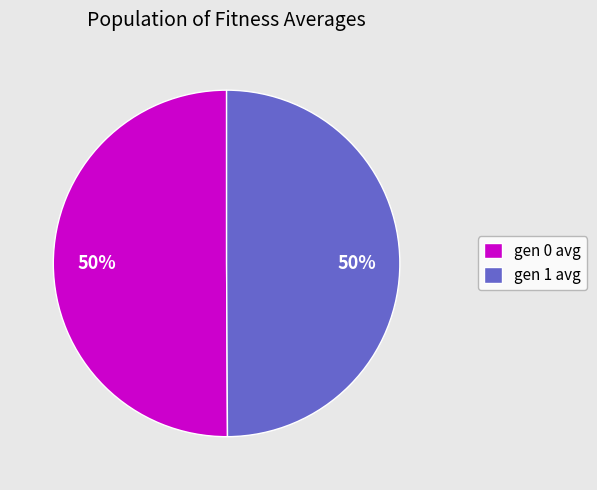

Do gen 0 avg and gen 1 avg together represent more than half of the pie?

Yes